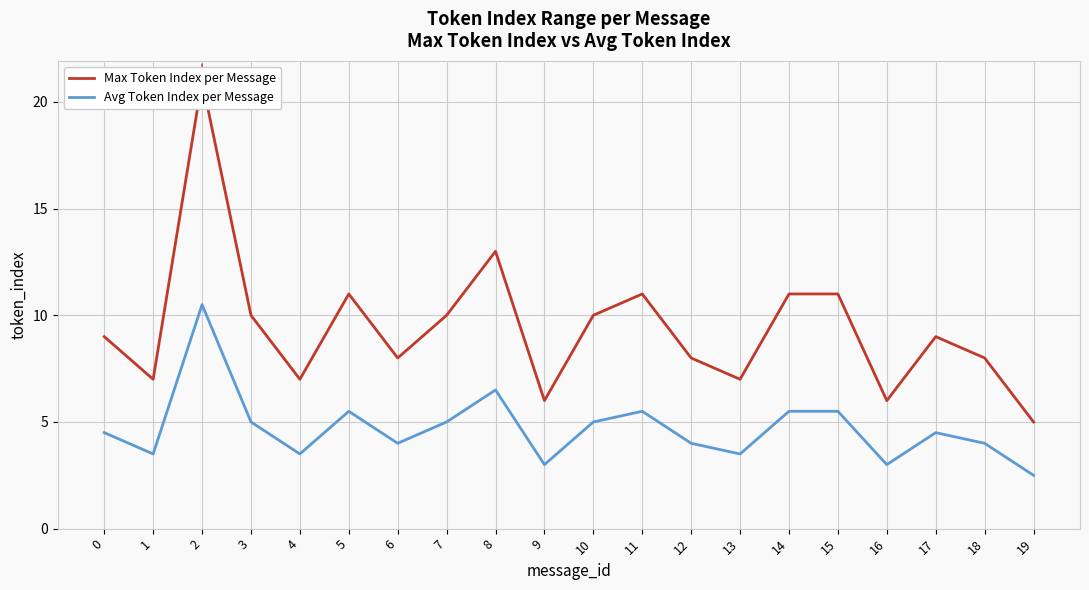

What is the difference between the maximum and minimum values in the Avg Token Index per Message series?

8.0